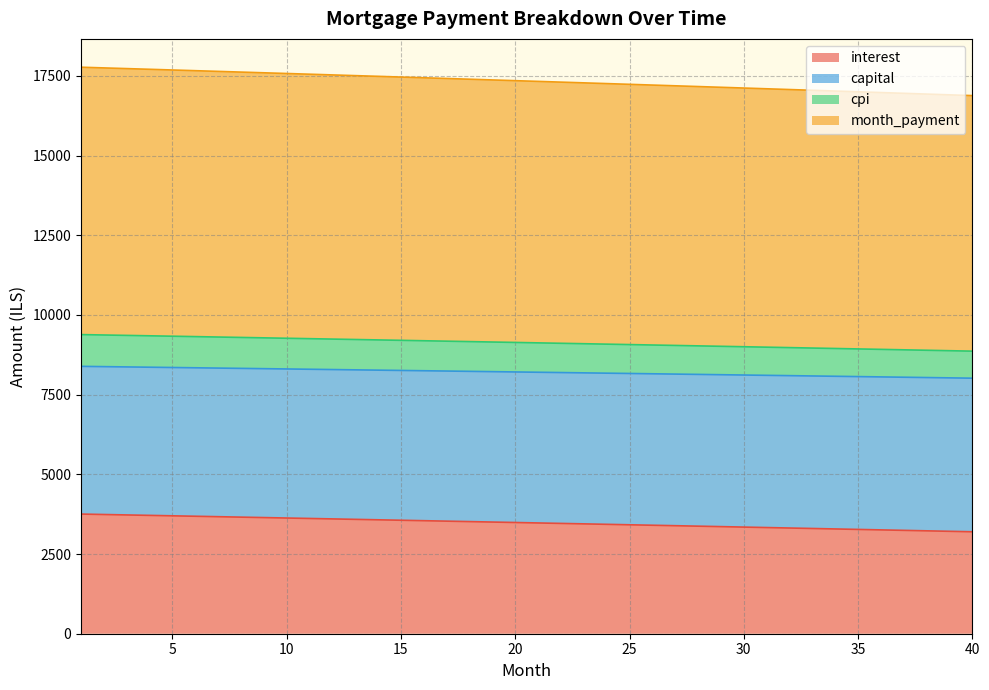

What is the maximum value for interest?

3753.8